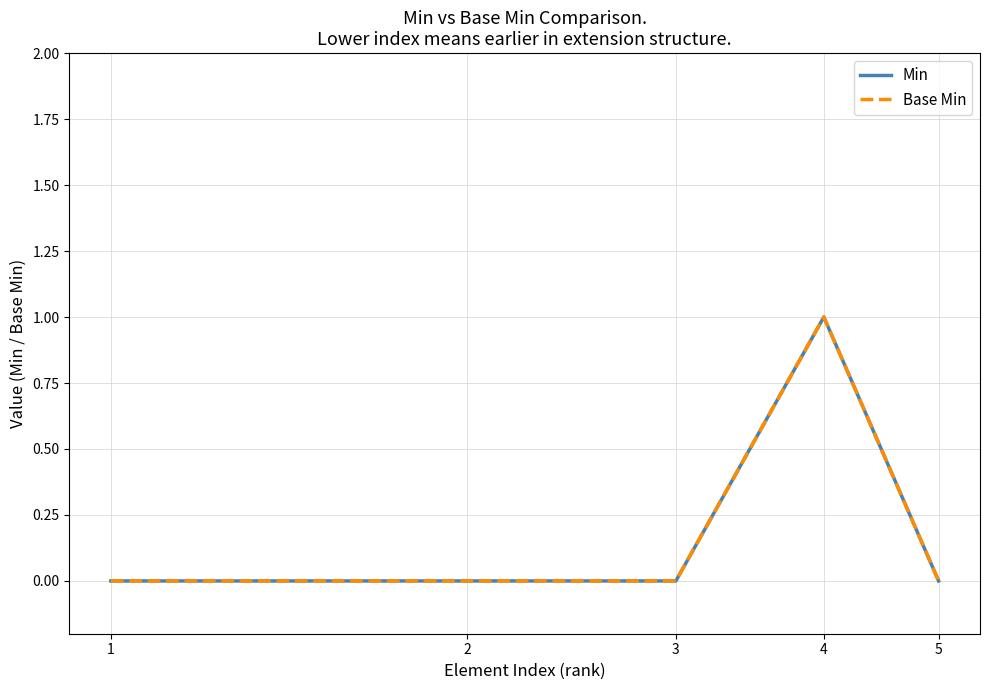

What is the greatest value displayed?

1